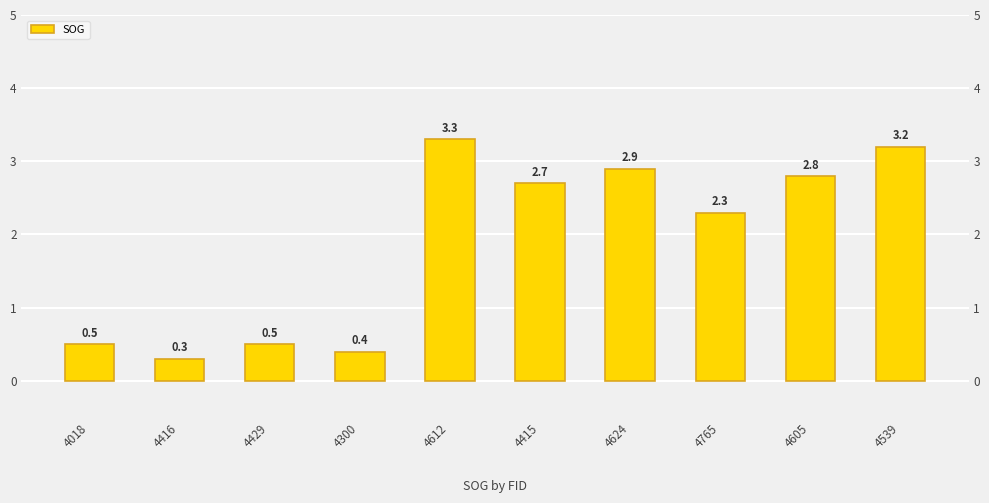

What is the difference between the maximum and minimum values?

3.0